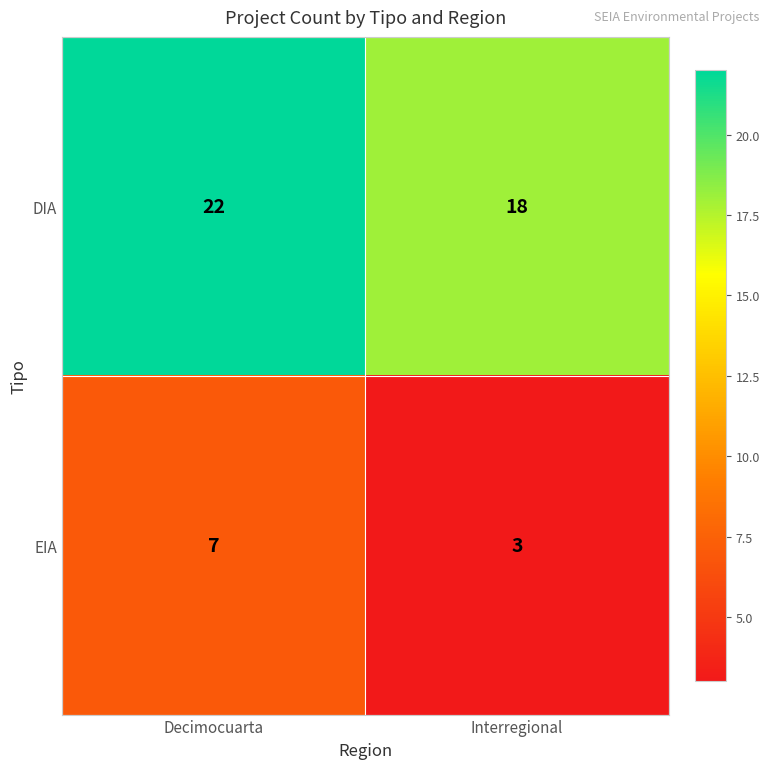

Which series has the largest total across all categories?

DIA